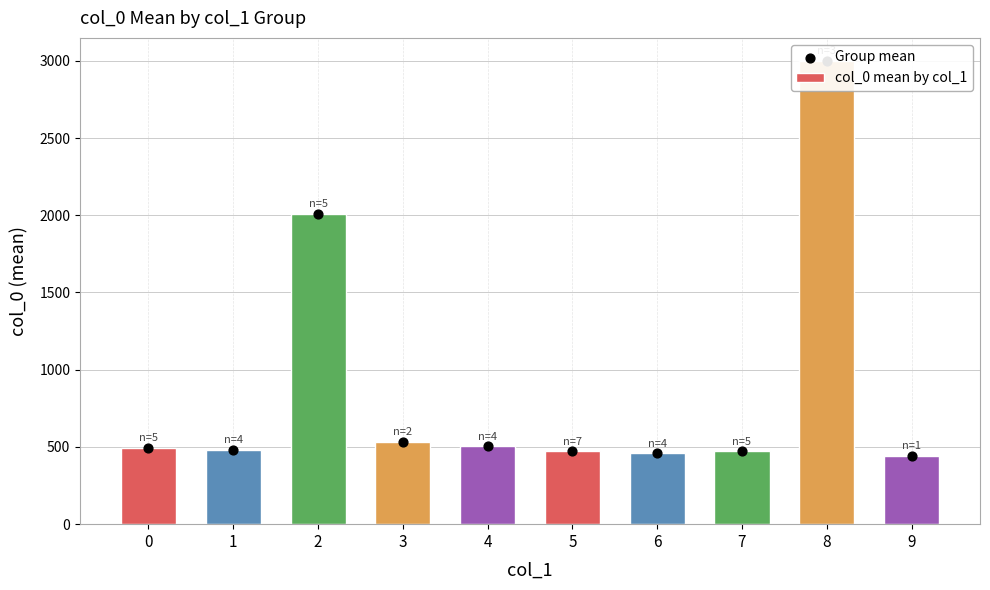

At which category is the sum across all series the highest?

8